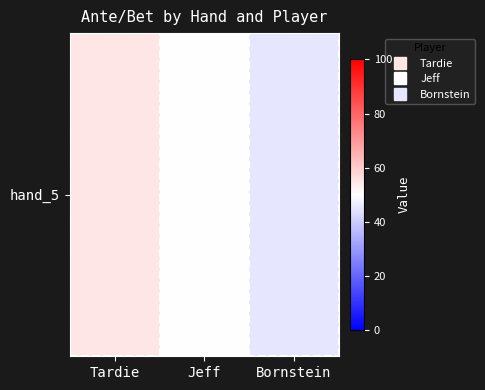

At which label is the value closest to 50?

Jeff